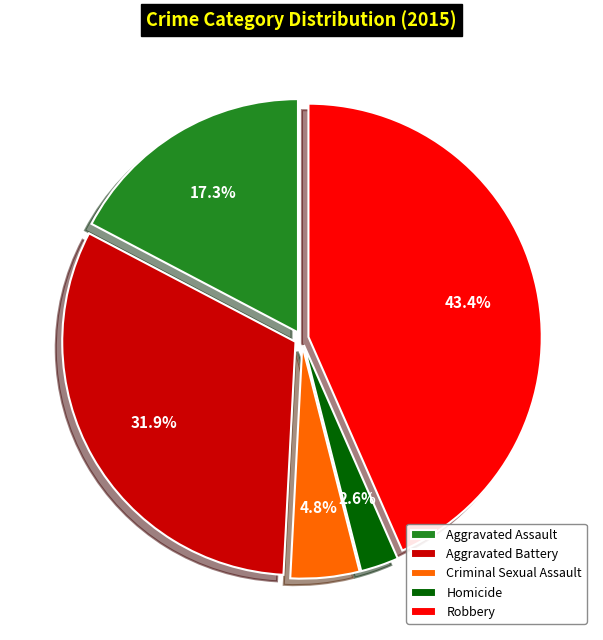

Which slice is the largest?

Robbery